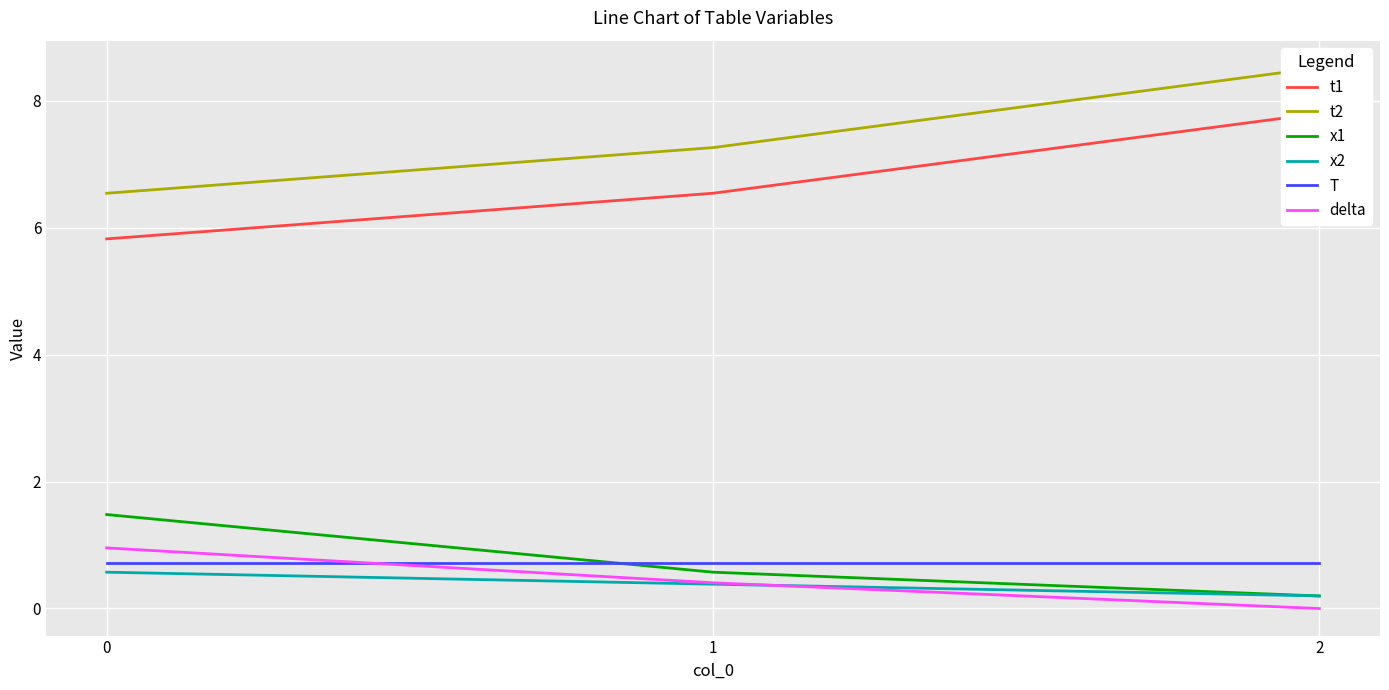

Reading right to left, list all the values displayed in this chart.

t1: 2=7.8	1=6.5	0=5.8
t2: 2=8.5	1=7.3	0=6.5
x1: 2=0.2	1=0.6	0=1.5
x2: 2=0.2	1=0.4	0=0.6
T: 2=0.7	1=0.7	0=0.7
delta: 2=-0.0	1=0.4	0=1.0